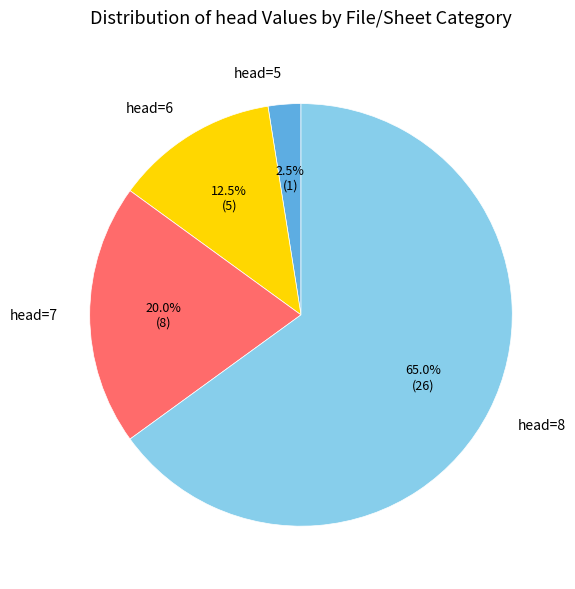

Rank the categories by value from highest to lowest.

head=8, head=7, head=6, head=5